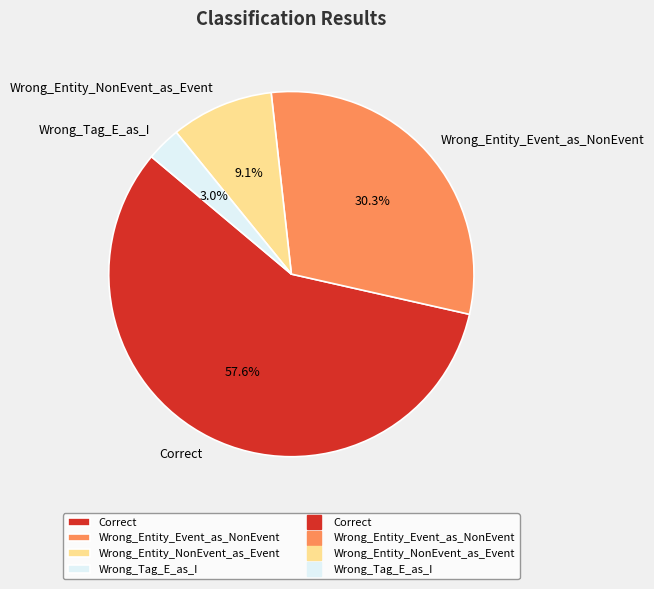

To the nearest percent, what is the average slice percentage?

25%